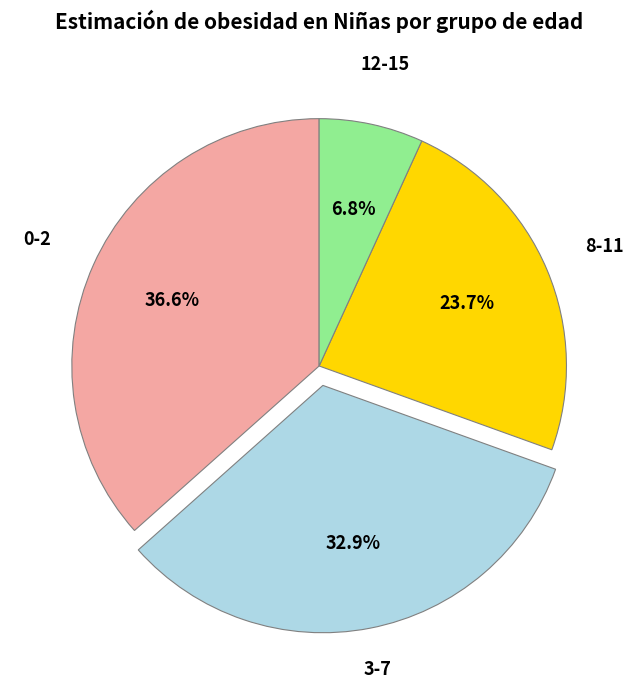

Is it true that 0-2 is 37% of the pie?

True